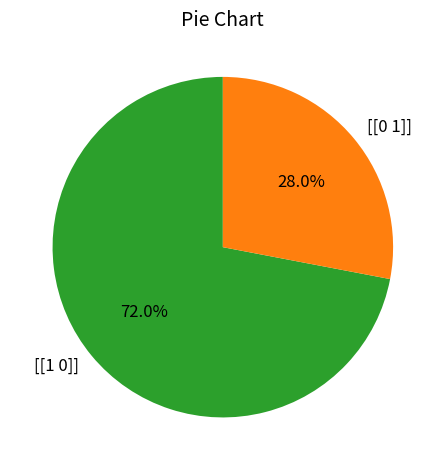

Which slice represents more than half of the pie?

[[1 0]]